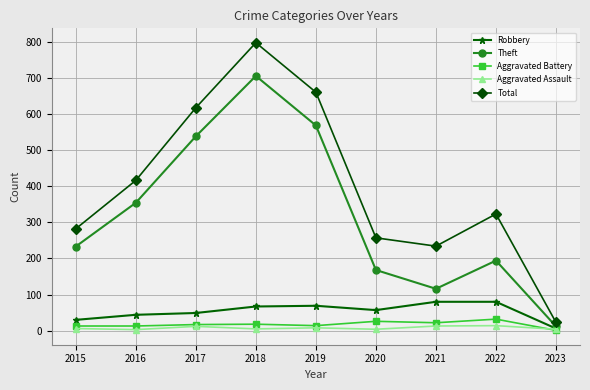

Is the value of Aggravated Battery at 2021 greater than the value of Aggravated Assault at 2022?

Yes